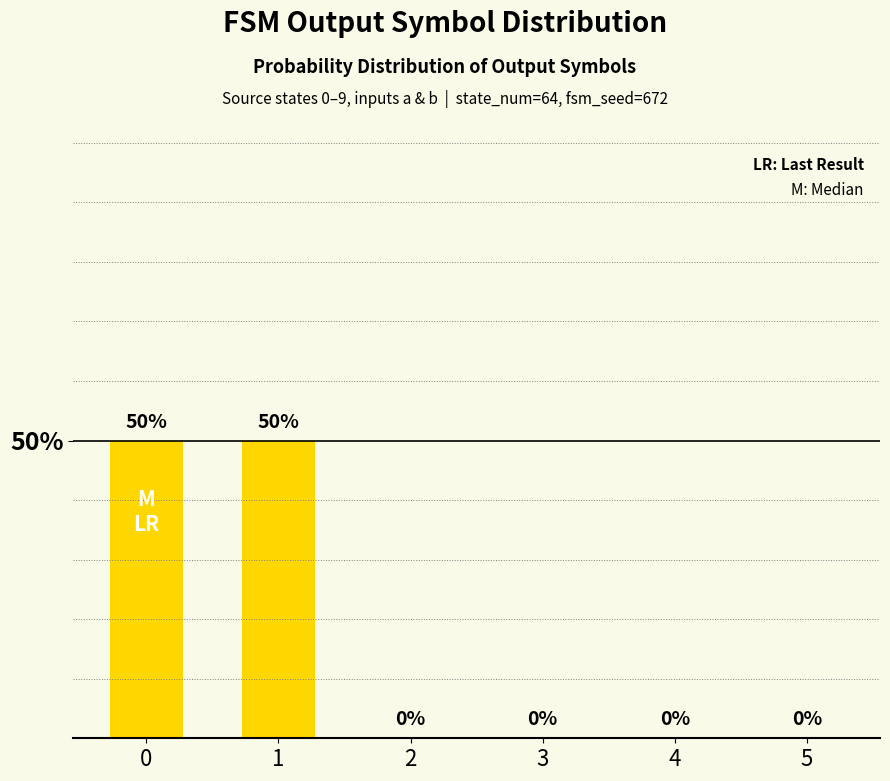

What is the greatest value displayed?

50